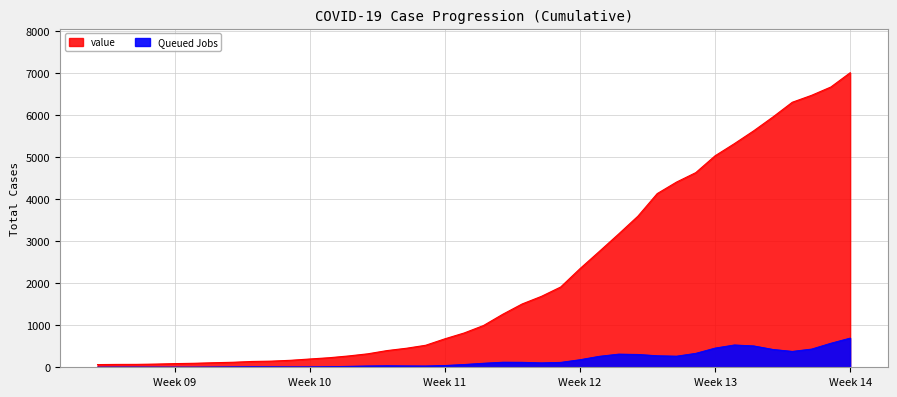

How many lines are shown in the chart?

1